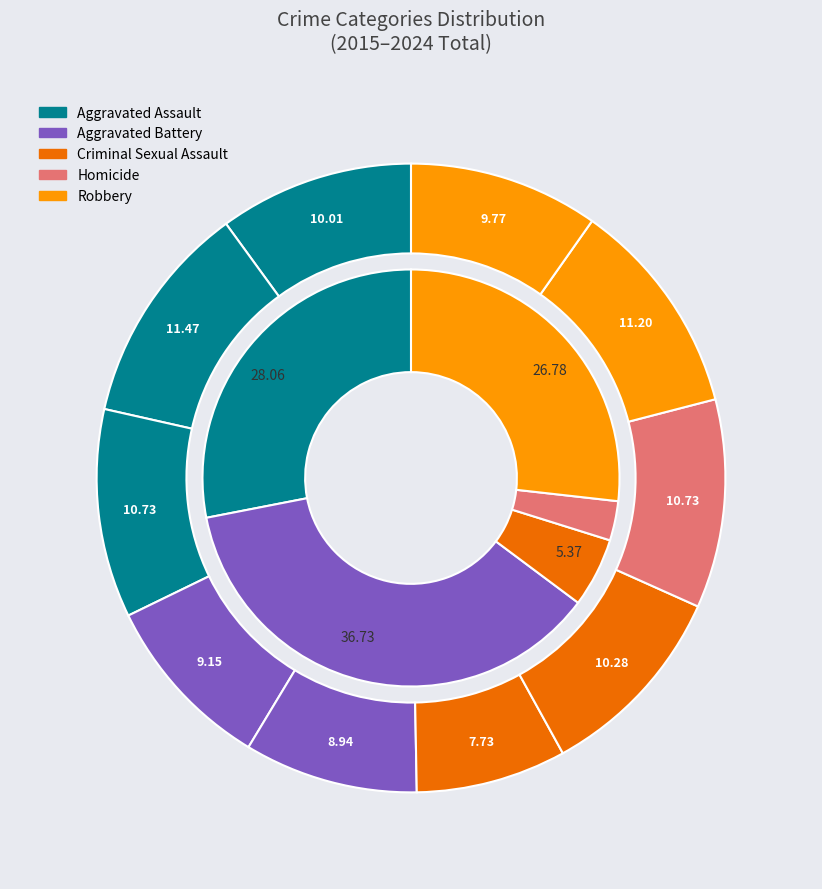

What is the total percentage of 3 and 7?

21.1%